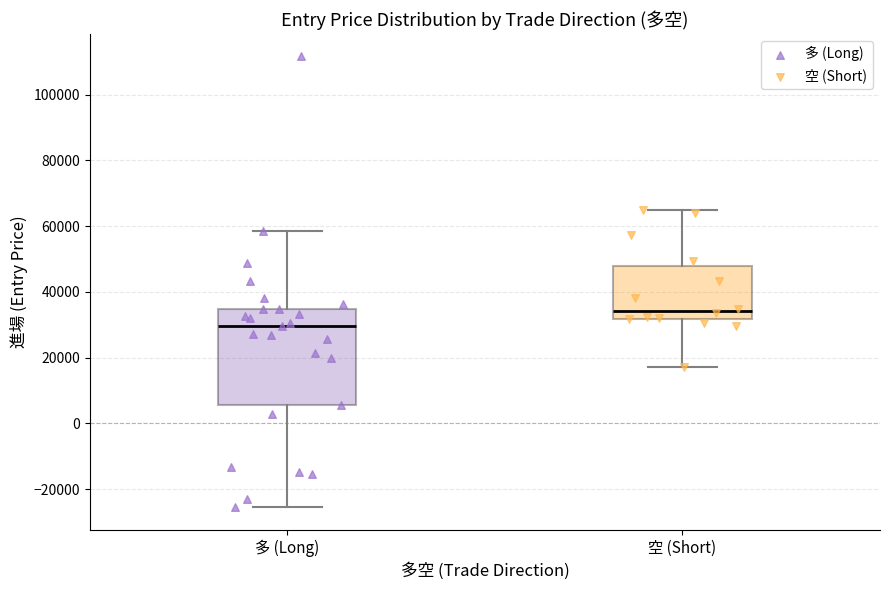

Reading left to right, read every box against the y-axis: the position of its median line, the range the box covers, and the ends of its whiskers. The values are not printed on the chart, so give them approximately, as read against the axis.

多 (Long): median 30000, box 6000 to 34000, whiskers -26000 to 58000
空 (Short): median 34000, box 32000 to 48000, whiskers 18000 to 64000